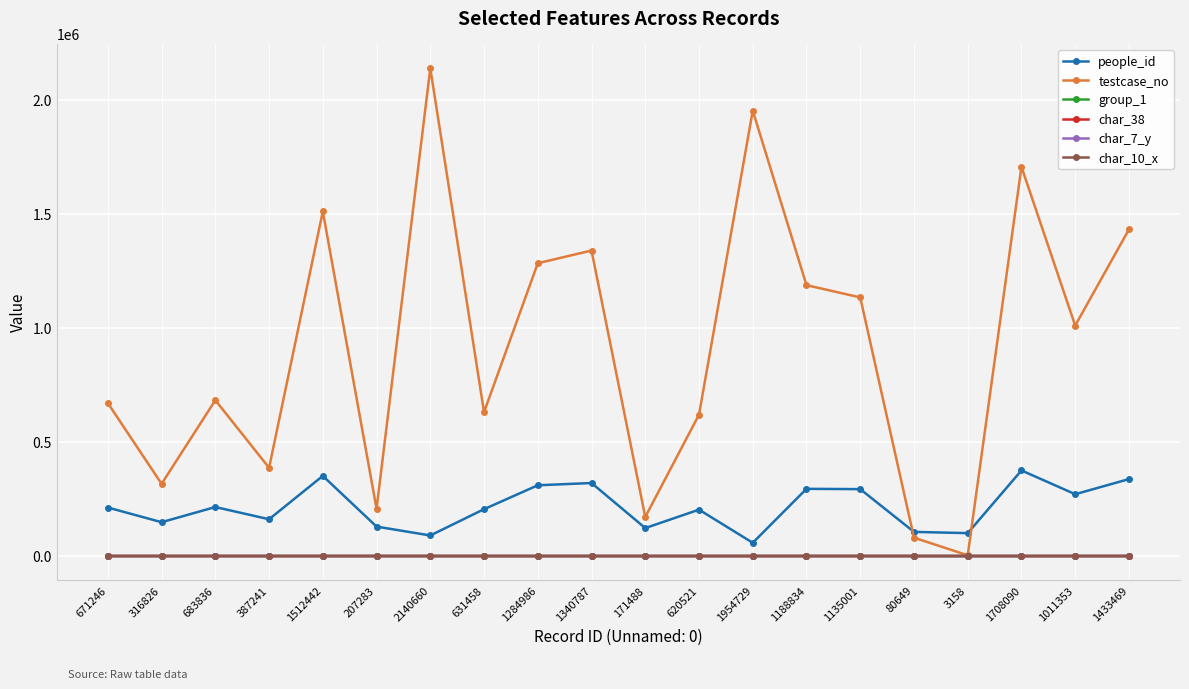

What is the value of the group_1 point at the 2nd from the left?

2